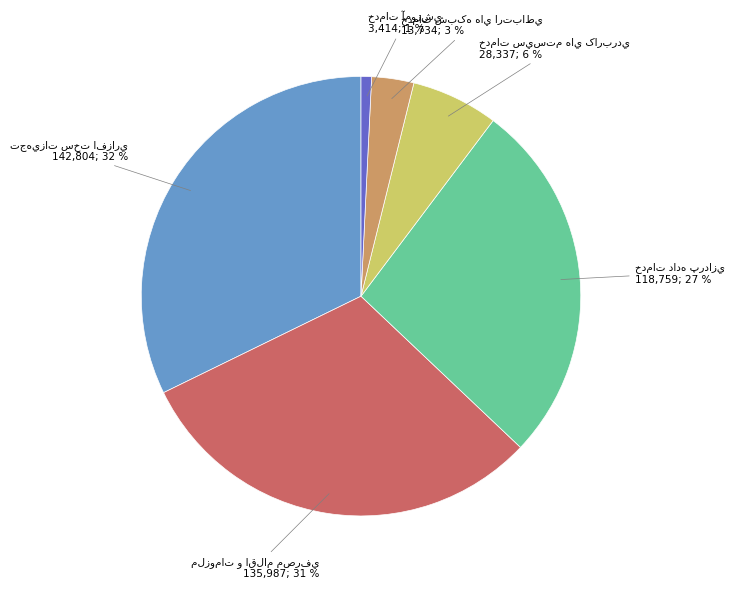

Count the number of slices in the pie.

6